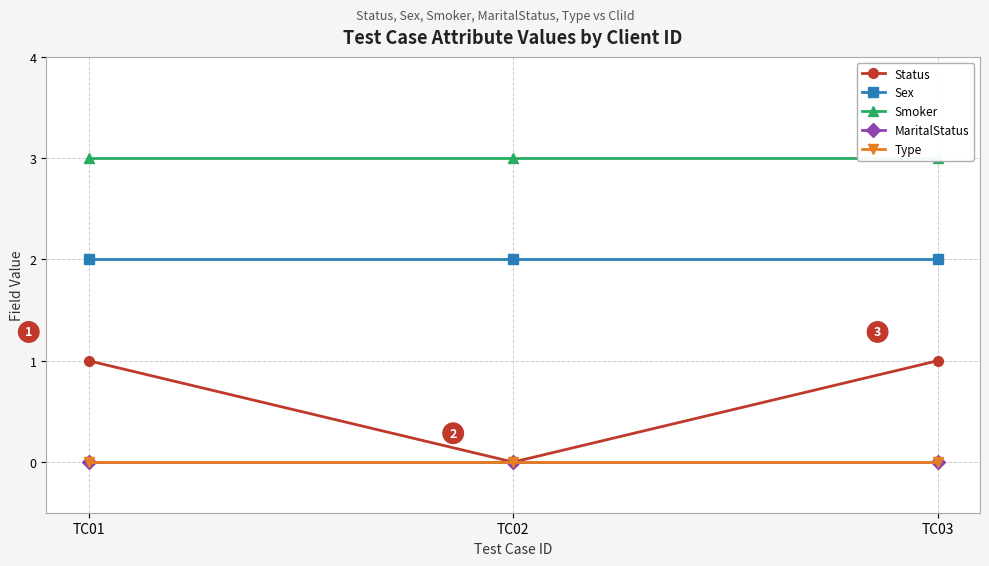

Reading left to right, extract all data points from this chart.

Status: 1	0	1
Sex: 2	2	2
Smoker: 3	3	3
MaritalStatus: 0	0	0
Type: 0	0	0